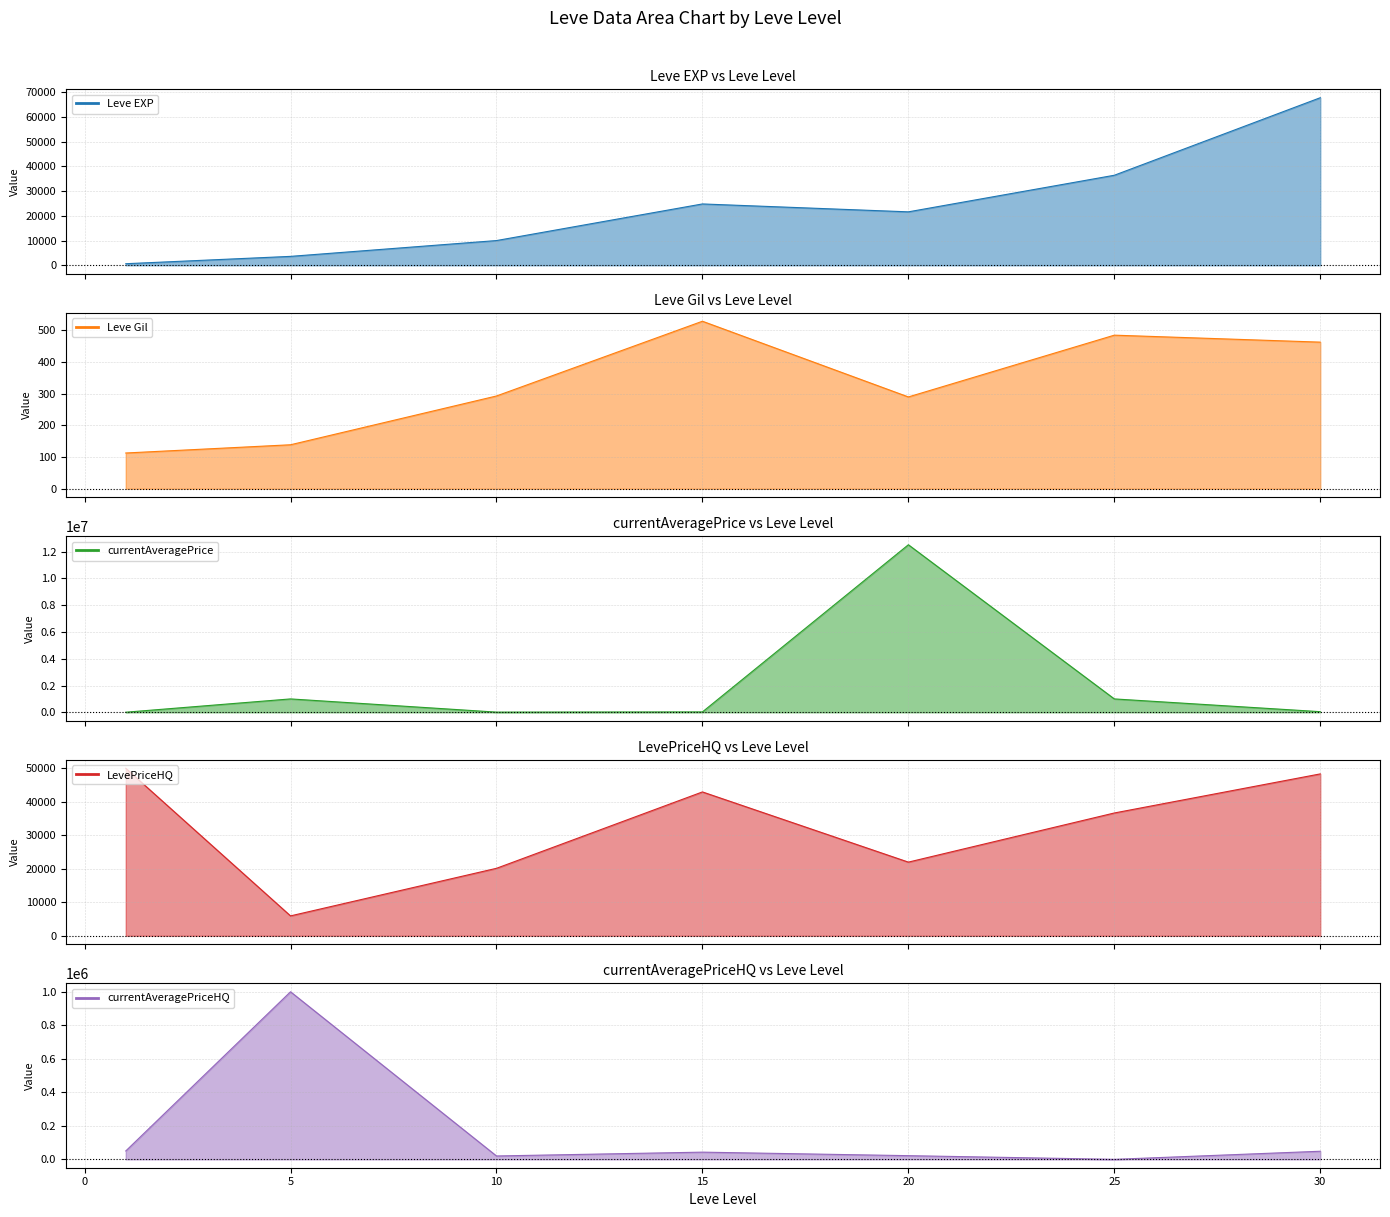

Rank the categories by currentAveragePrice value from lowest to highest.

1, 10, 15, 30, 5, 25, 20